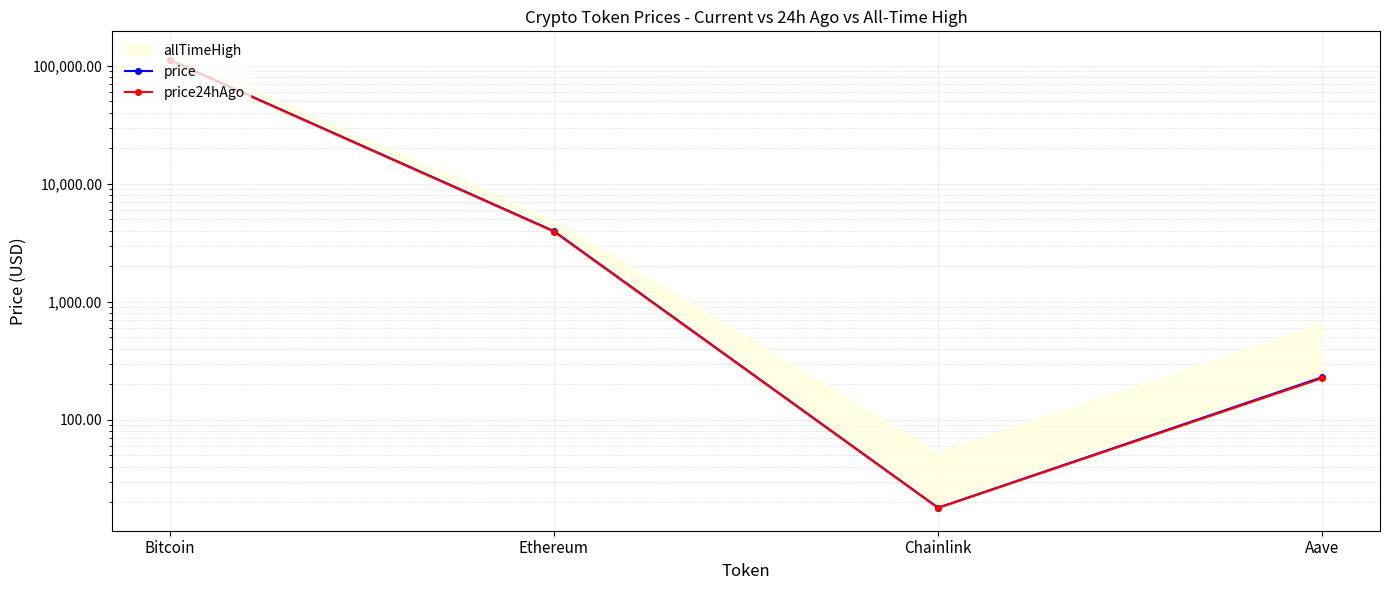

At which label does price24hAgo first exceed 3943?

Bitcoin